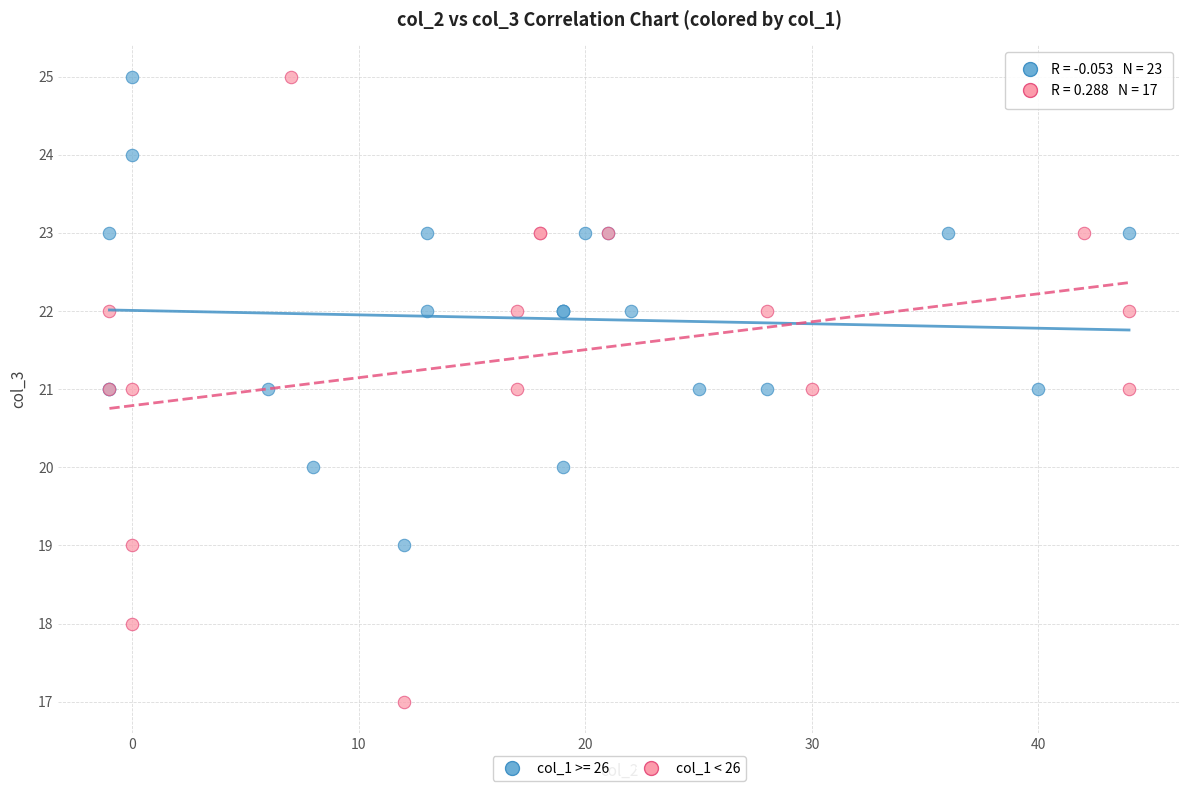

Which series has the largest Y range (max minus min)?

col_1 < 26